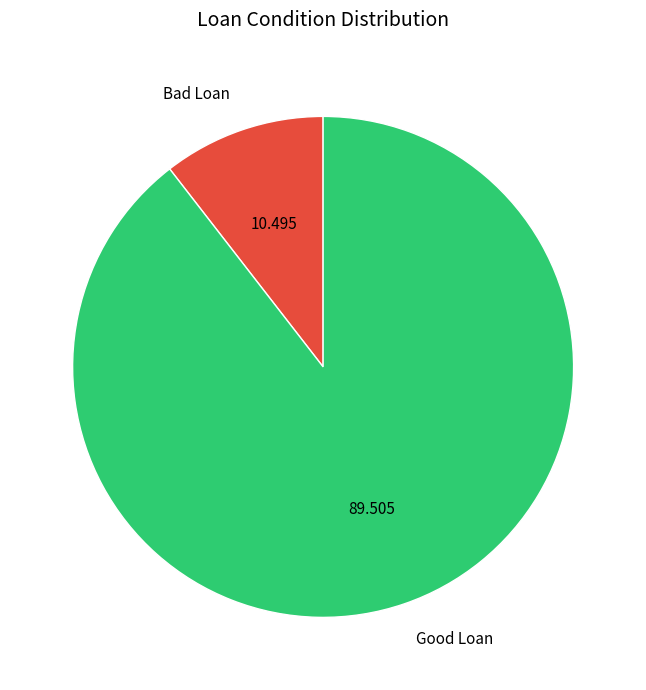

Which has a higher value, Good Loan or Bad Loan?

Good Loan